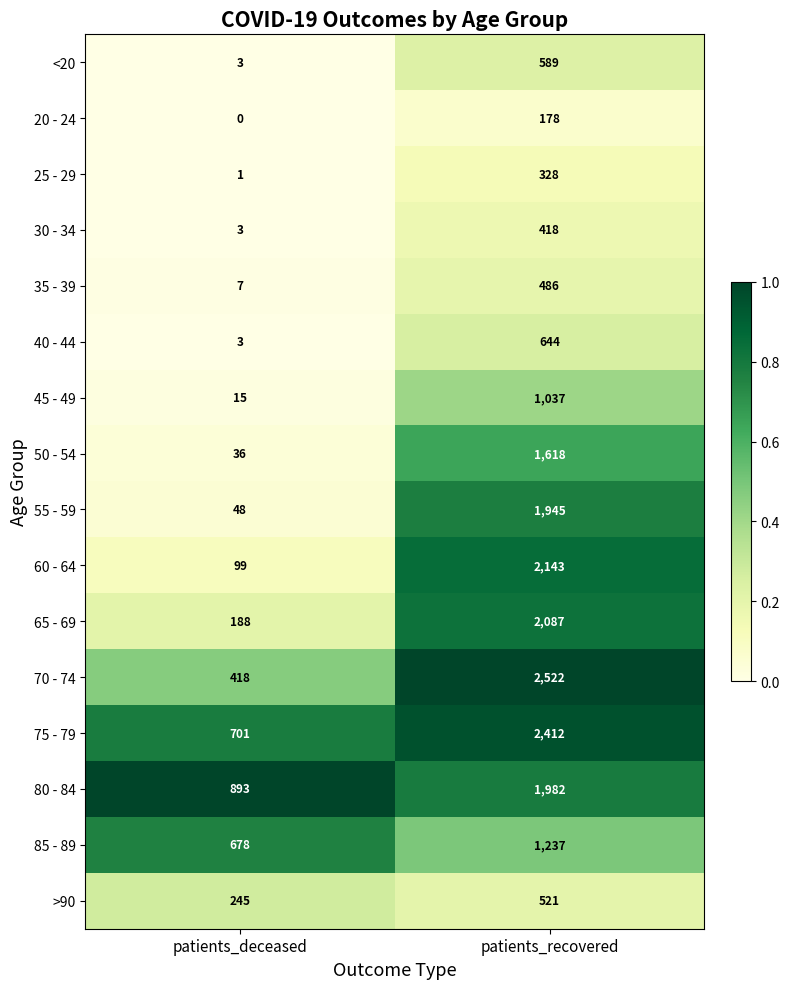

Which category has the lowest value in the 35 - 39 series?

patients_deceased